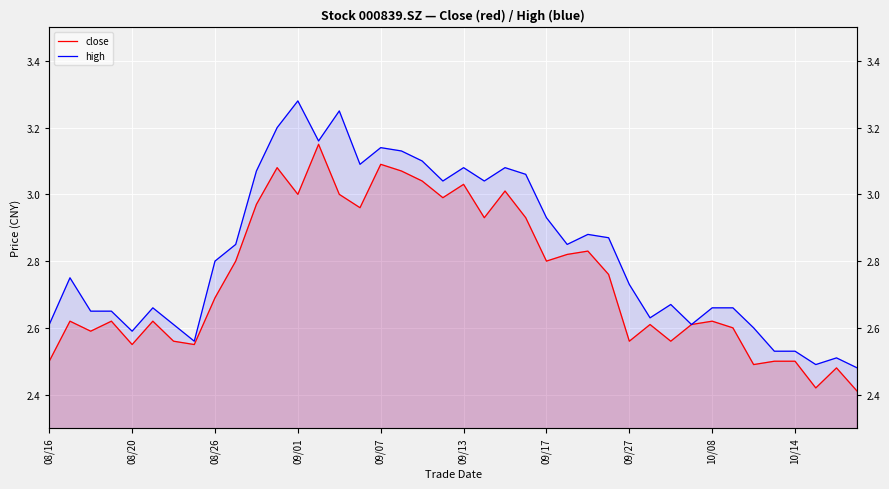

True or false: high and close intersect in this chart.

False